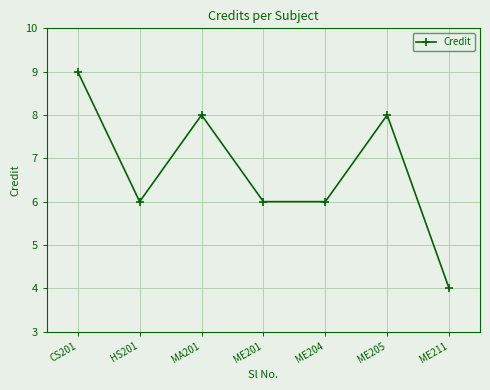

What value does the data have at MA201?

8